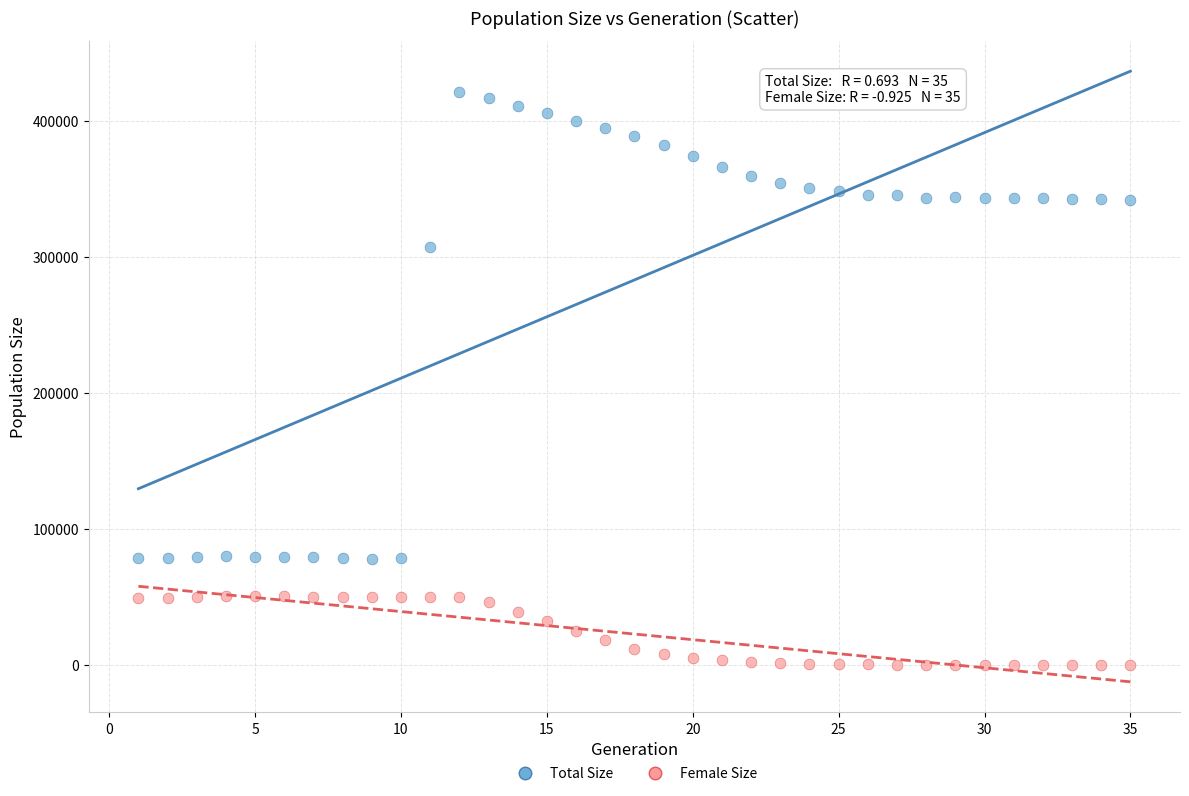

What are all the series names shown in the legend?

Total Size, Female Size